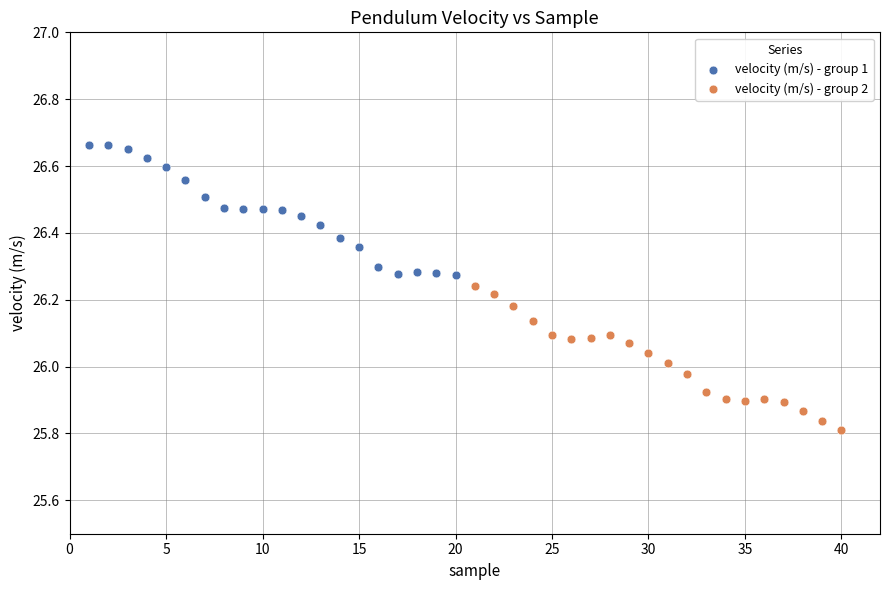

Which series contains the lowest Y value?

velocity (m/s) - group 2